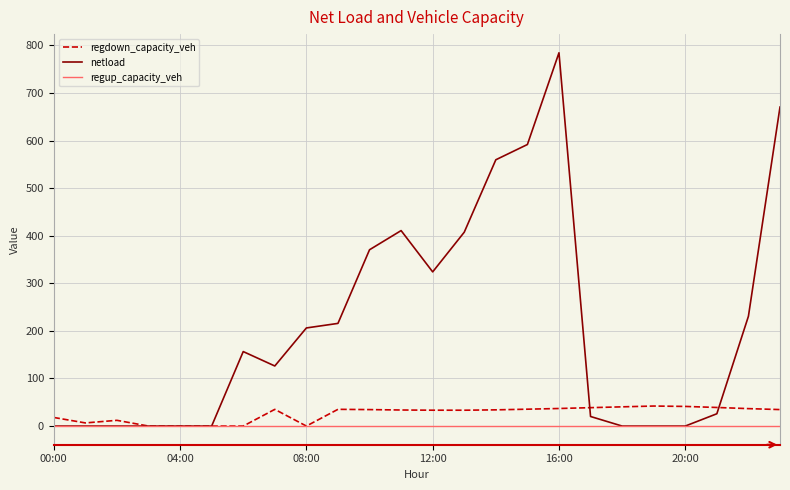

Which series has the largest range (max minus min)?

netload